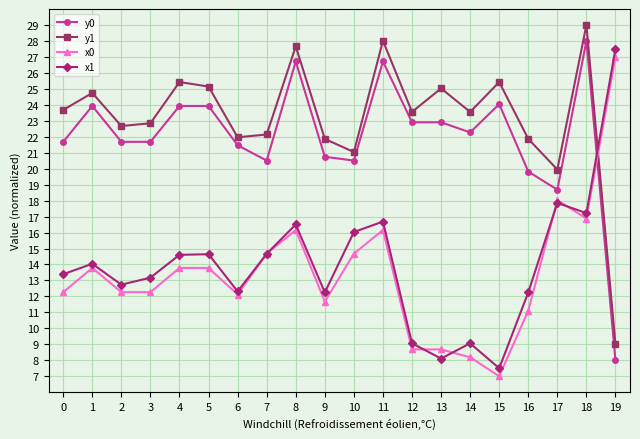

What is the value of the x0 point at the 1st from the left?

12.3